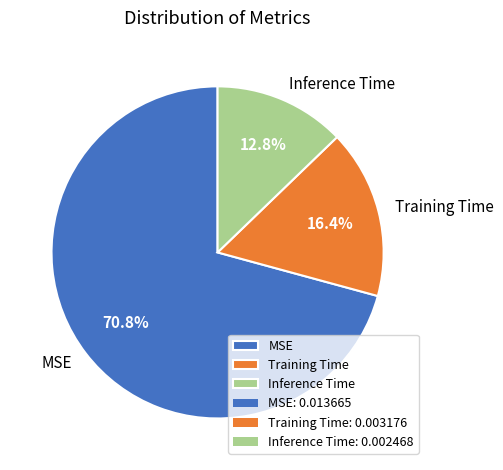

Combined, what portion of the pie is MSE and Training Time?

87.2%